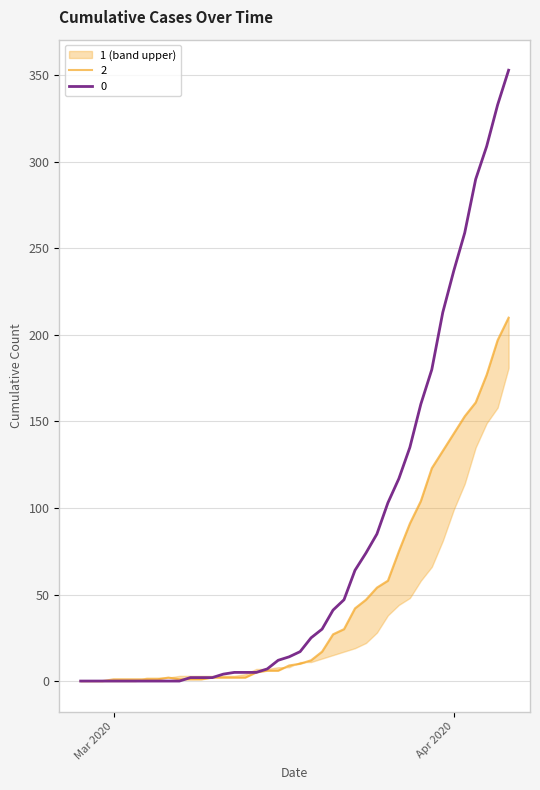

Reading left to right, what are all the values shown in this chart?

0: 0	0	0	0	0	0	0	0	0	0	2	2	2	4	5	5	5	7	12	14	17	25	30	41	47	64	74	85	103	117	135	160	180	213	237	259	290	309	333	353
1: 0	0	0	1	1	1	1	1	2	1	1	1	2	2	2	2	5	6	6	9	10	12	17	27	30	42	47	54	58	75	91	104	123	133	143	153	161	177	197	210